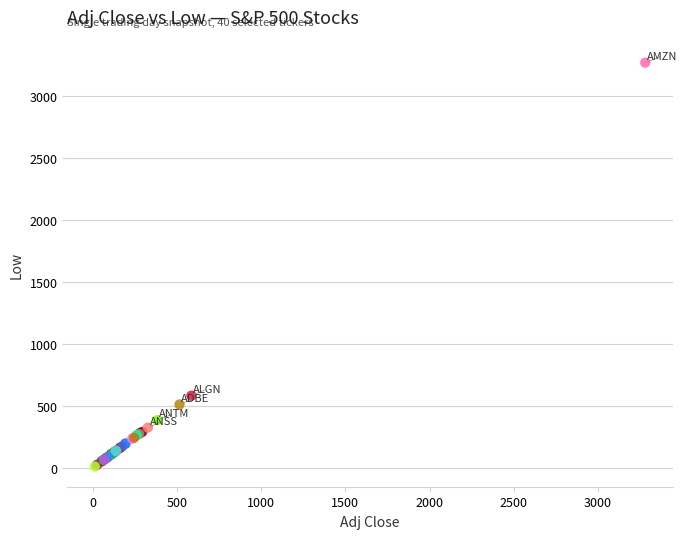

What Y value in the scatter plot is closest to 1641?

583.7